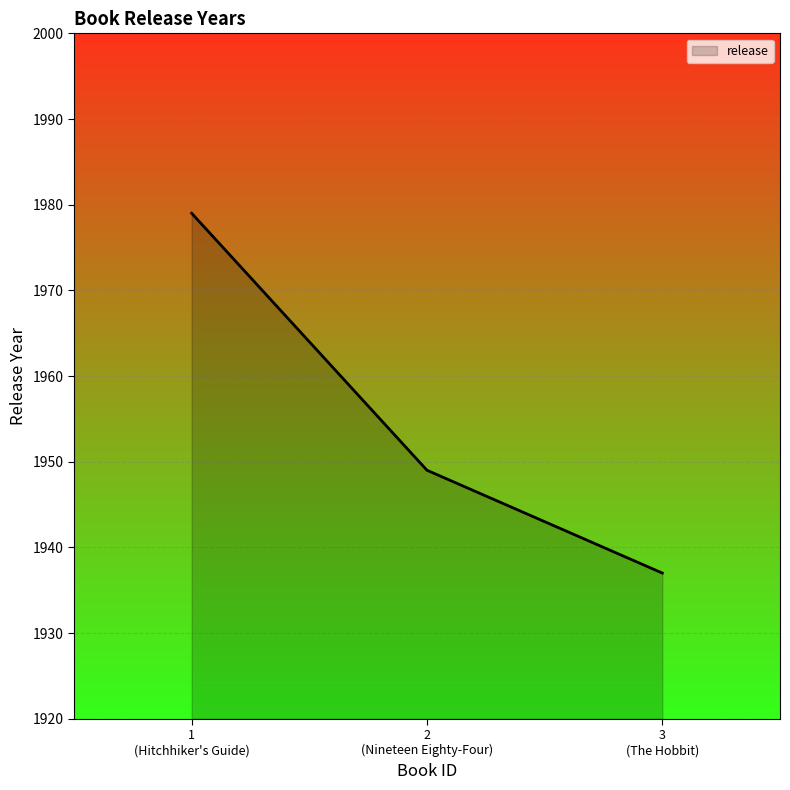

Reading left to right, transcribe all the data shown in this chart.

1979	1949	1937